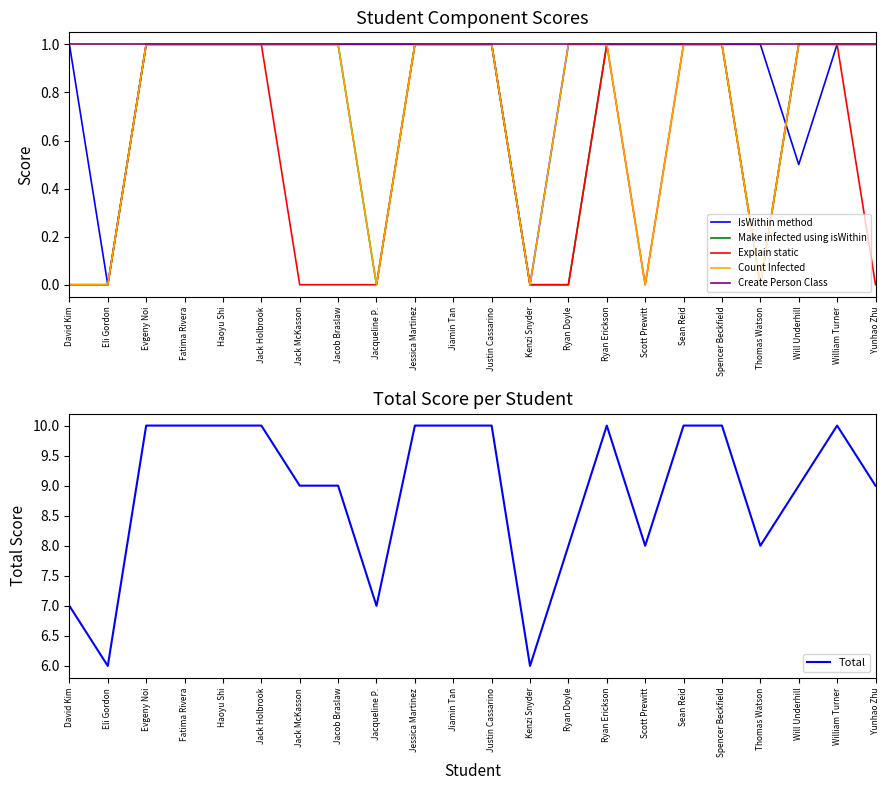

Where is Count Infected nearest to the value 0?

David Kim